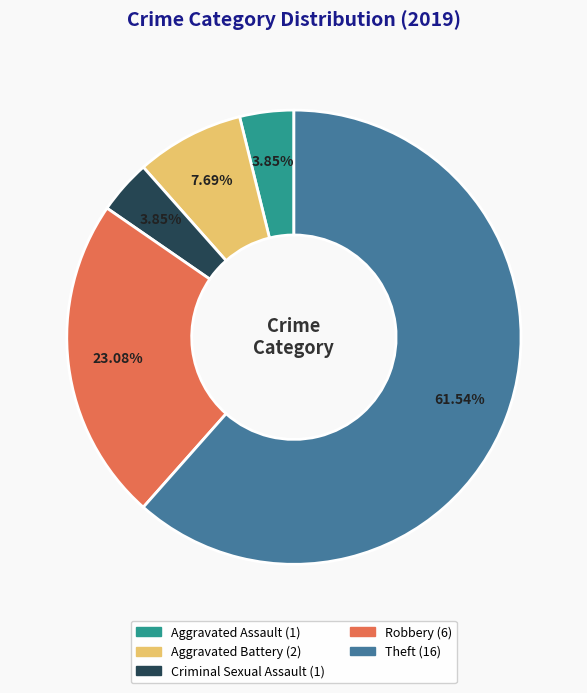

Which slice is the largest?

Theft